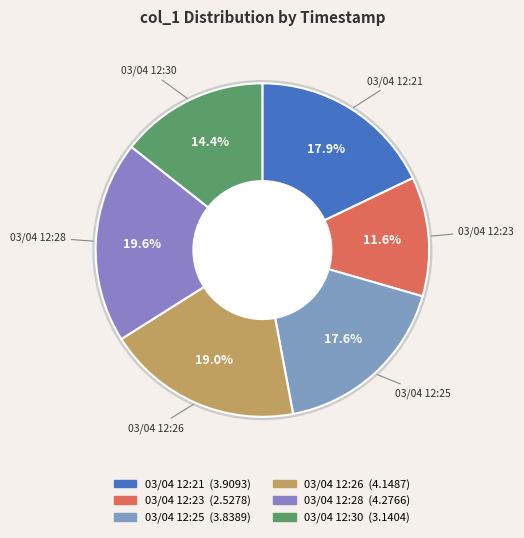

What percentage is the 03/04 12:21 slice, to the nearest percent?

18%